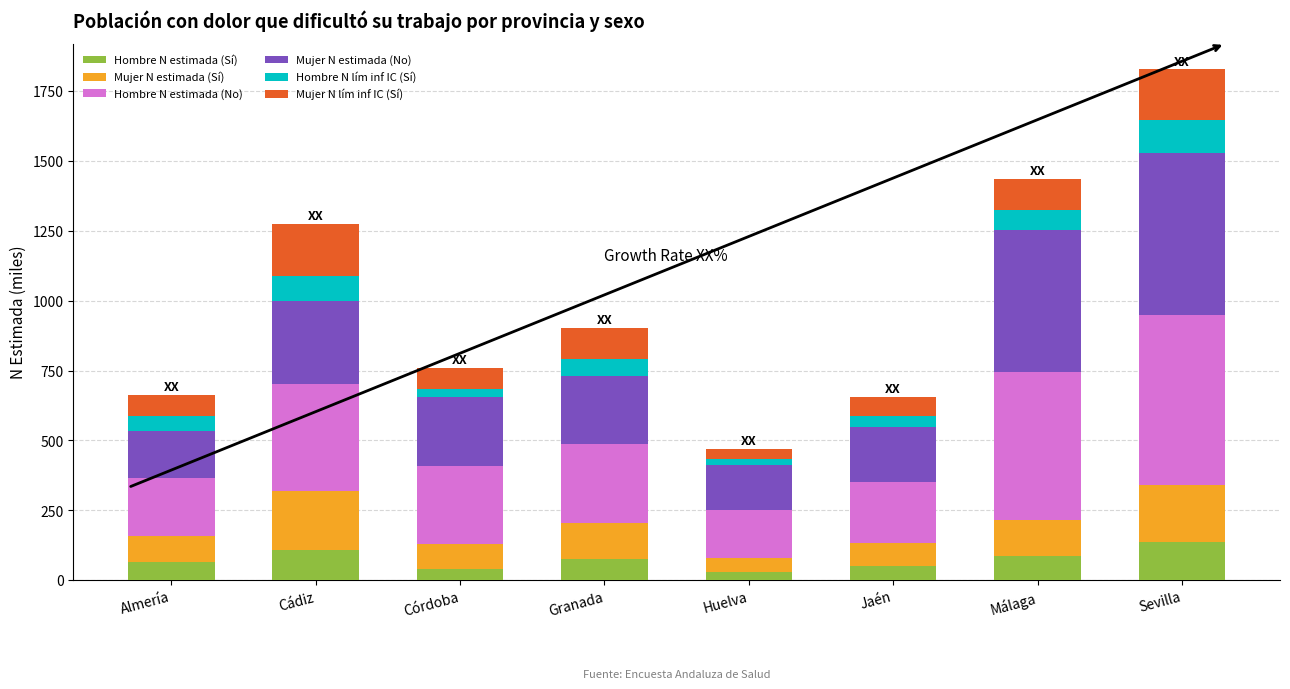

What is the difference between the second highest and second lowest values in the Hombre N estimada (Sí) series?

66.1